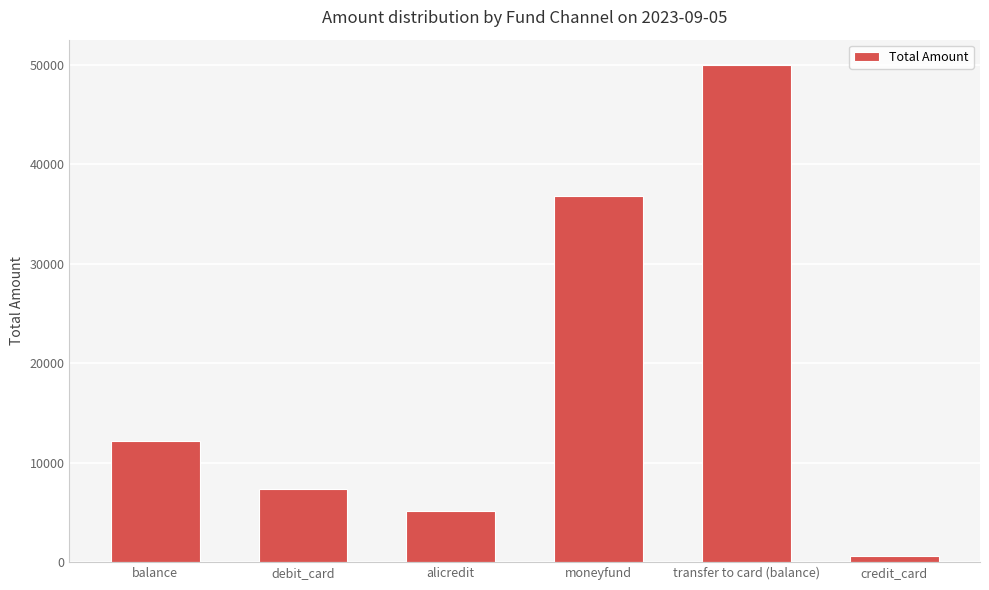

Which has a higher value, alicredit or moneyfund?

moneyfund